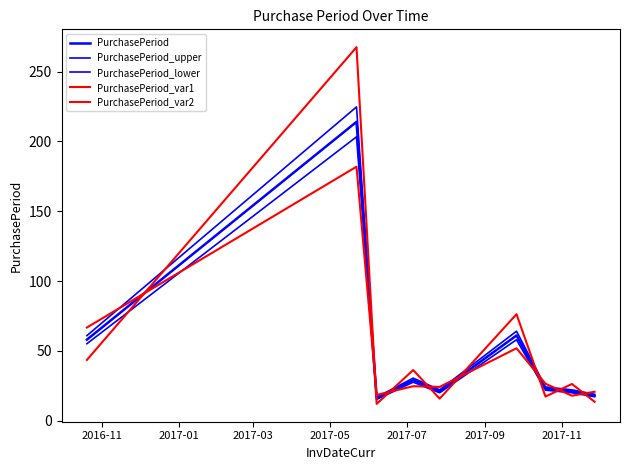

Which series has the largest total across all categories?

PurchasePeriod_var2